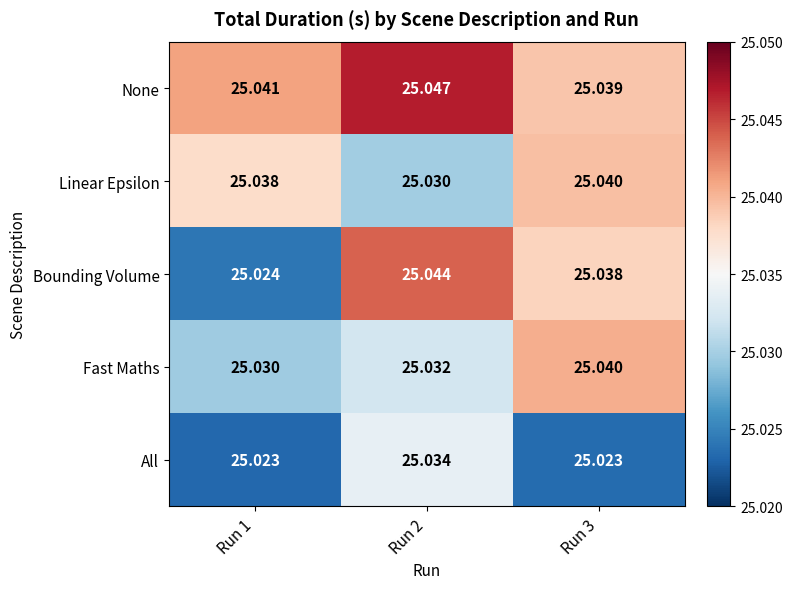

At how many categories does at least one series exceed 25?

3